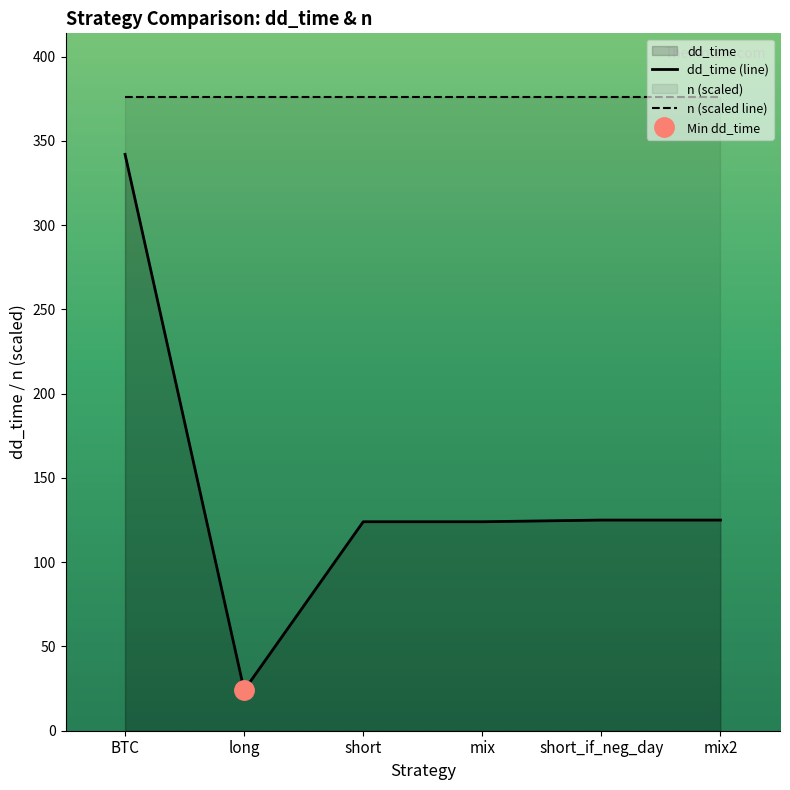

True or false: dd_time (line) and n (scaled line) intersect in this chart.

False